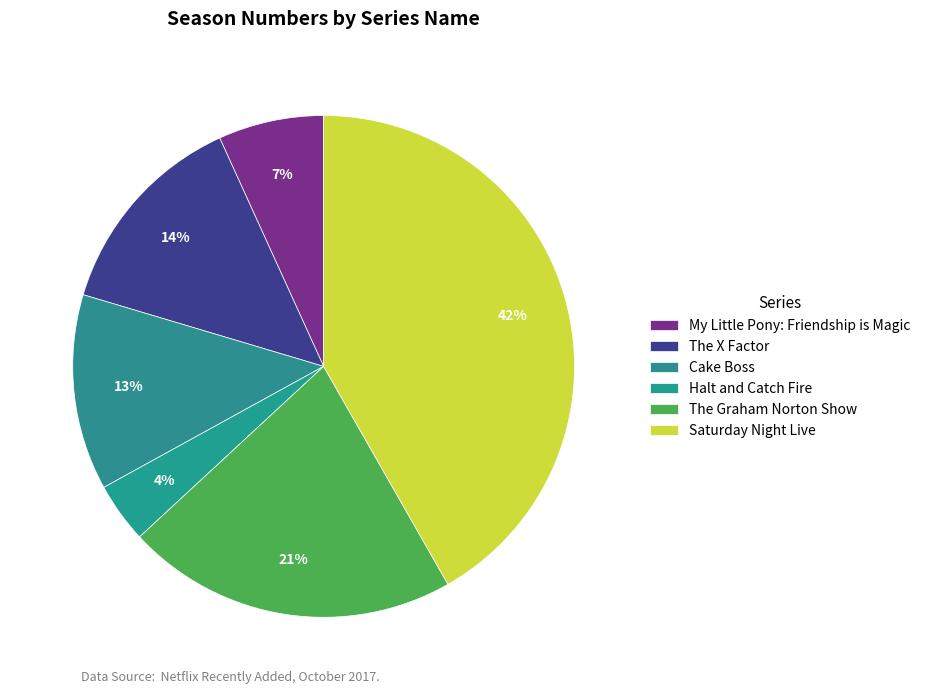

How many segments does this pie chart have?

6